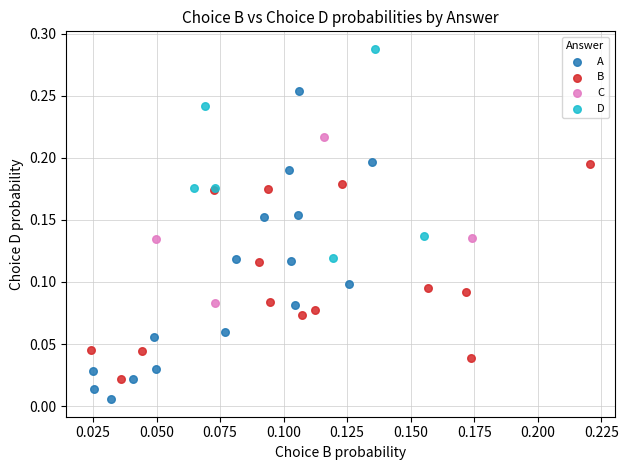

What are all the series names shown in the legend?

A, B, C, D